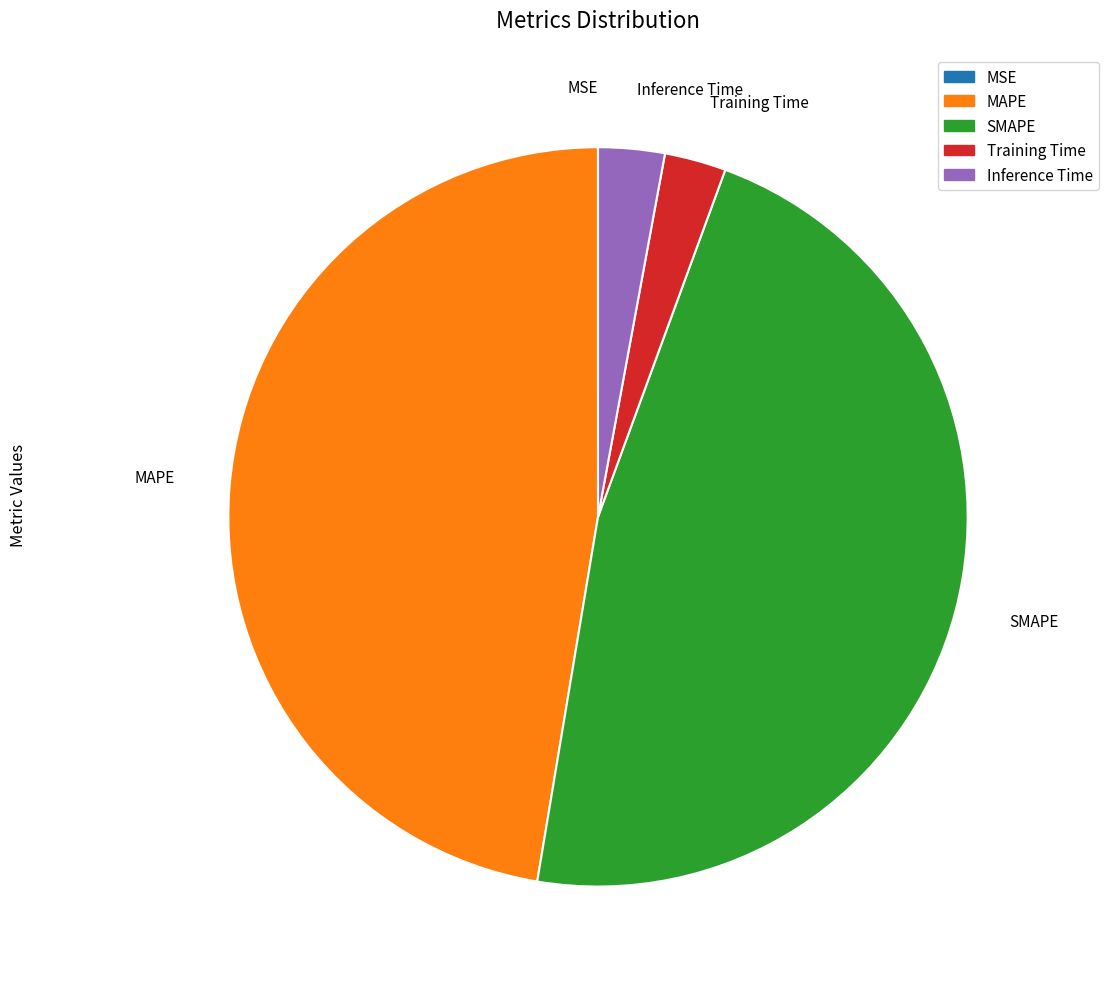

Is there any slice that represents more than half of the pie?

No